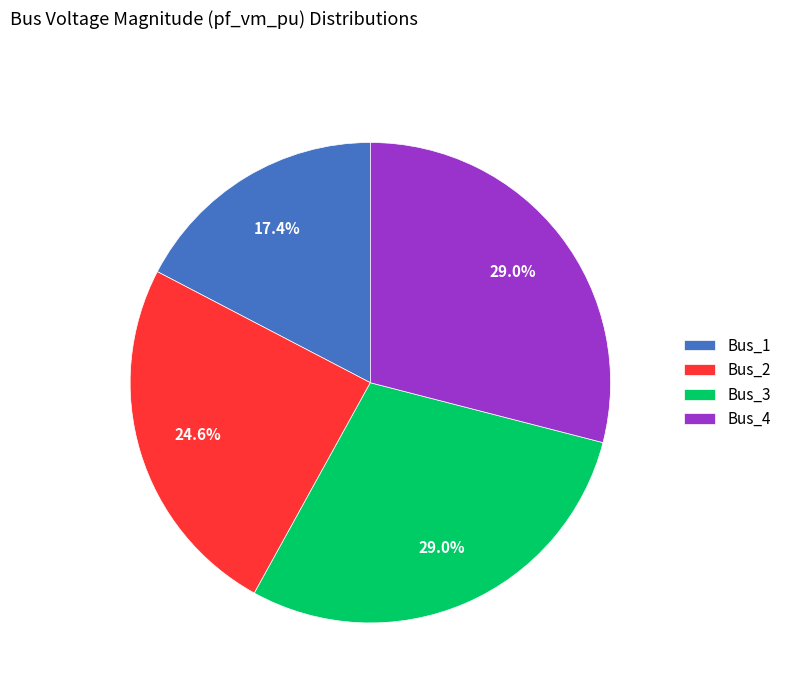

What percentage is the Bus_1 slice, to the nearest percent?

17%